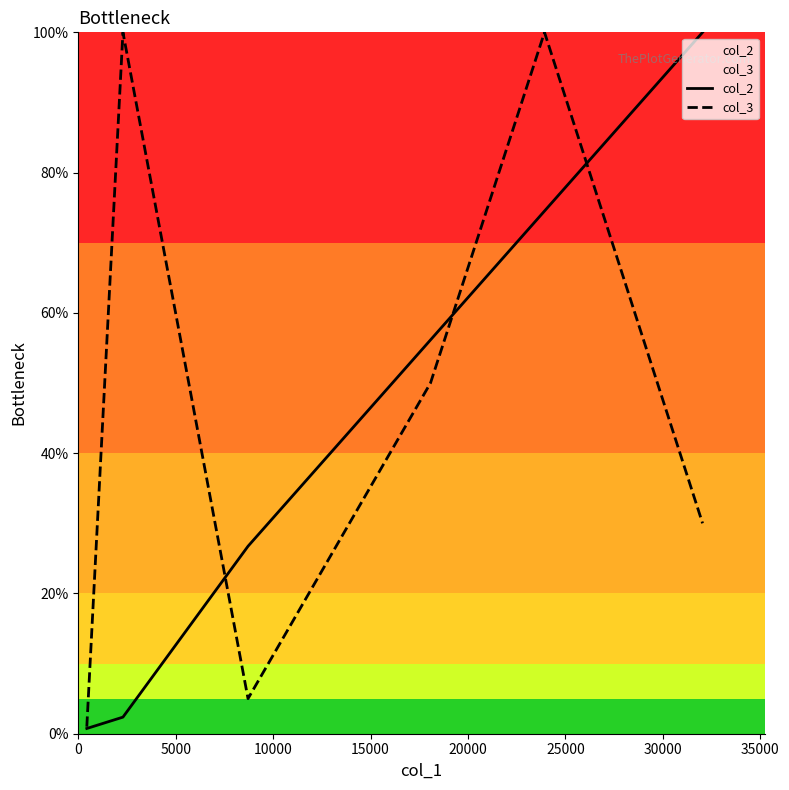

What is the greatest value displayed?

100.0